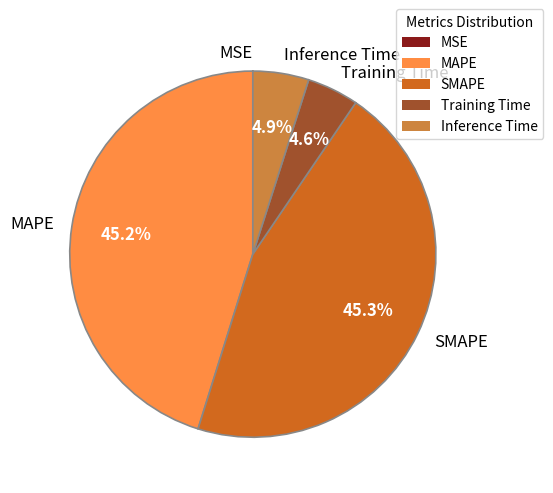

To the nearest percent, what percentage of the pie is MAPE?

45%